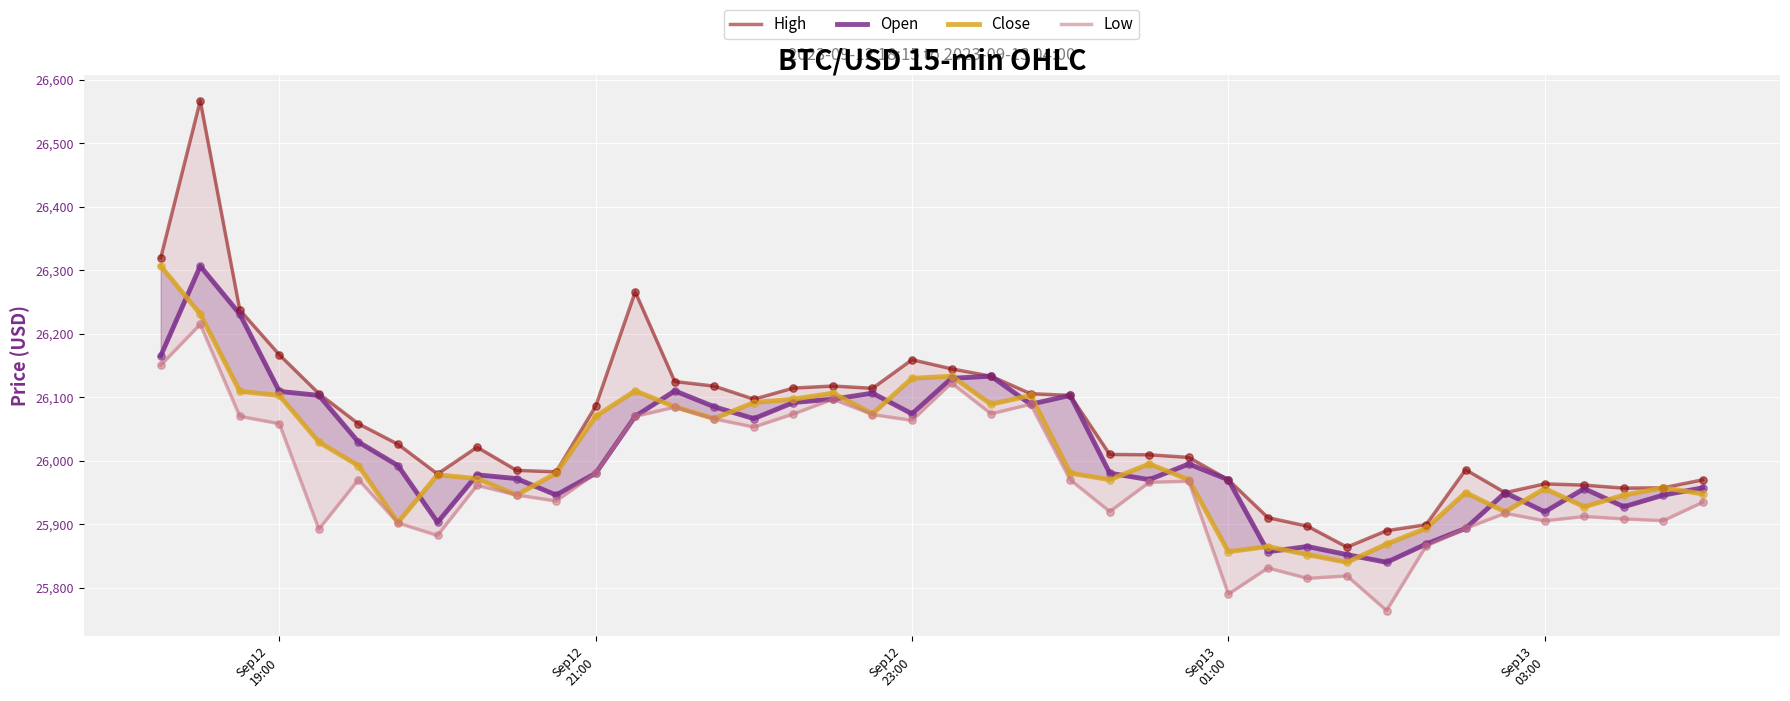

Which series has the largest total across all categories?

High